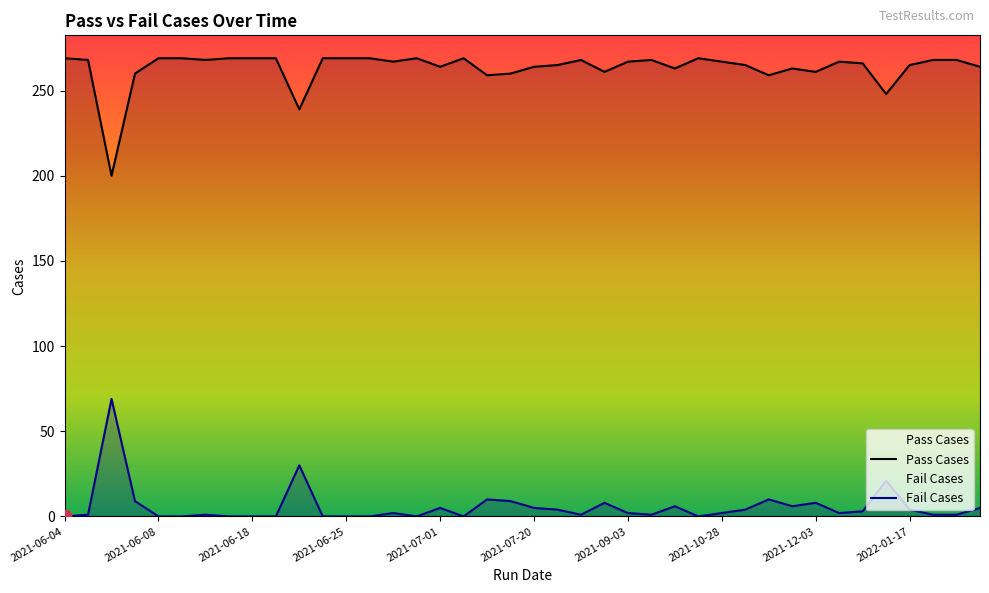

What are all the series names shown in the legend?

Pass Cases, Fail Cases